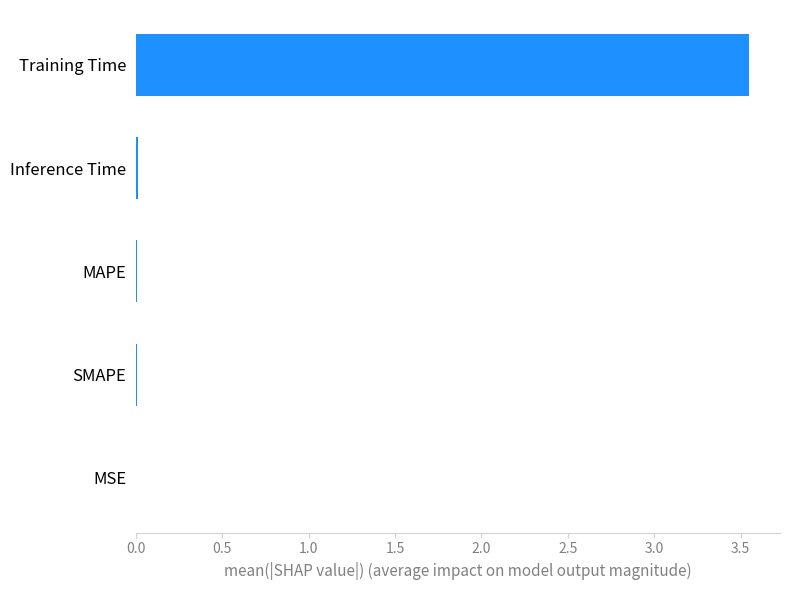

The chart shows a value of 0.0 at SMAPE. True or false?

True